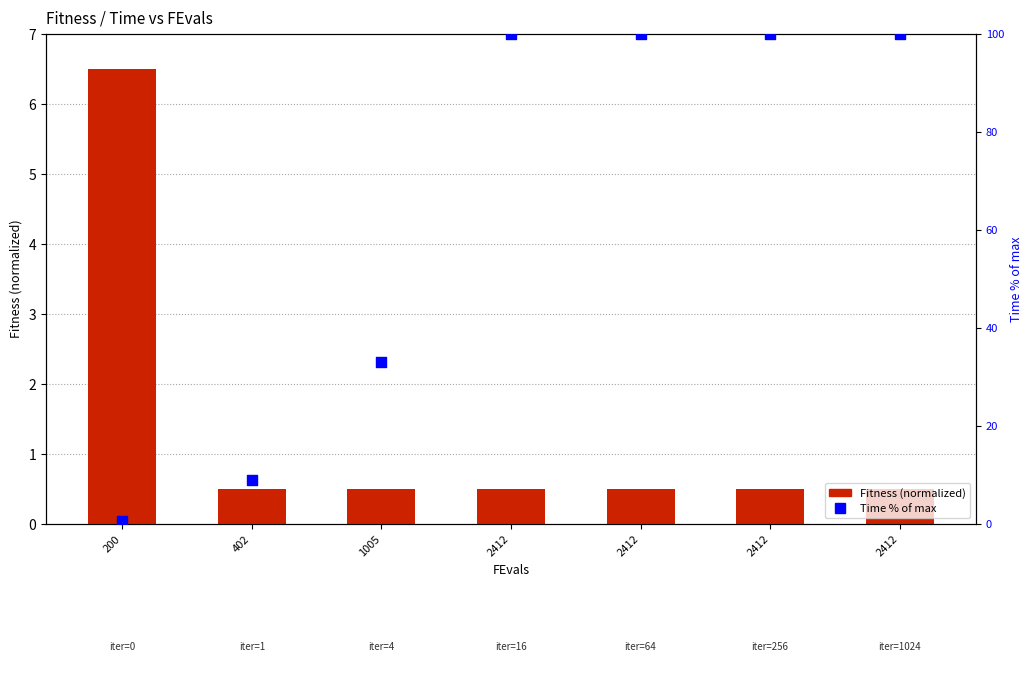

Which series reaches the maximum Y coordinate?

Time % of max